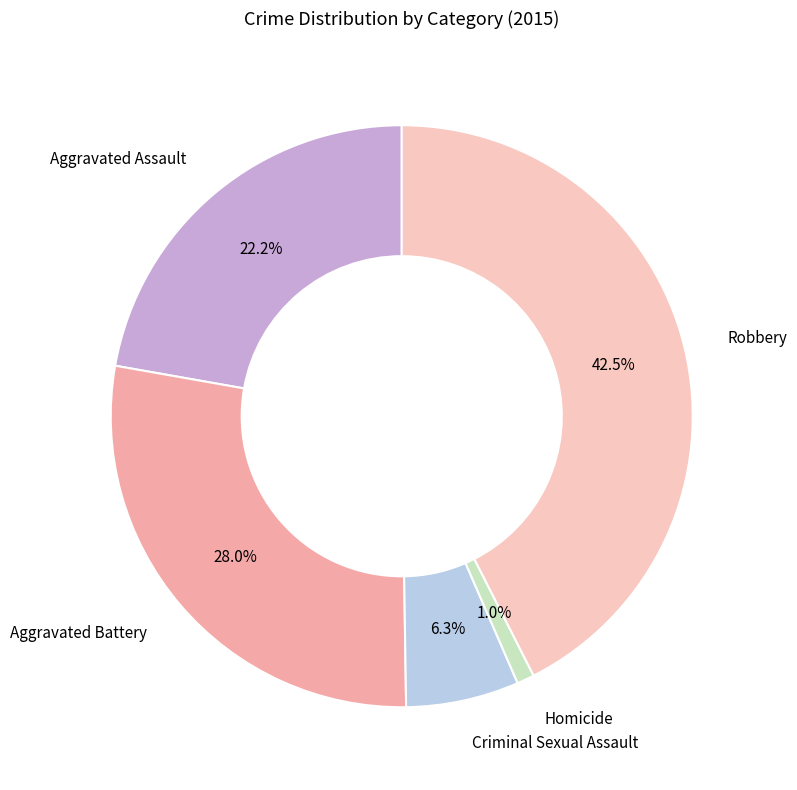

Between Robbery and Aggravated Battery, which is larger?

Robbery